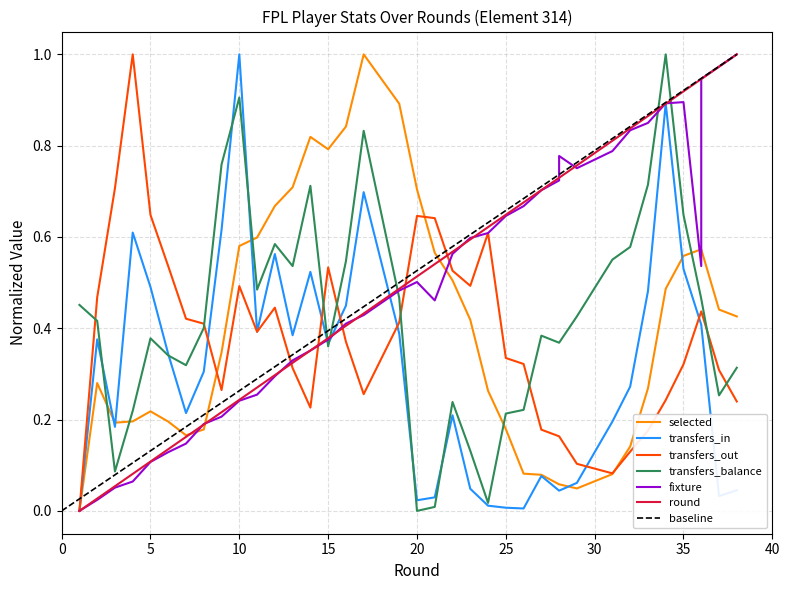

At how many categories does at least one series exceed 0?

38